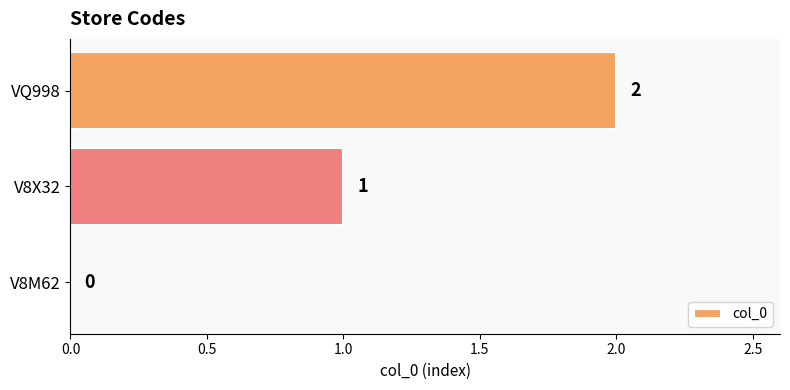

Does the chart contain stacked bars?

No